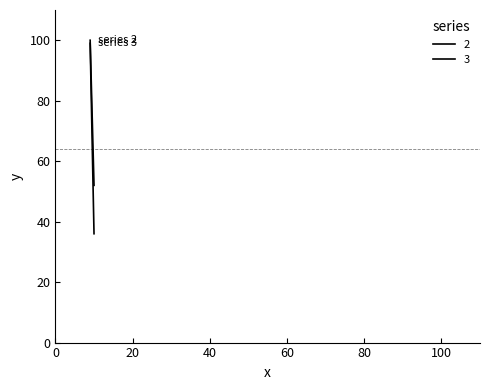

Reading left to right, list all the values displayed in this chart.

2: 52	100
3: 36	99